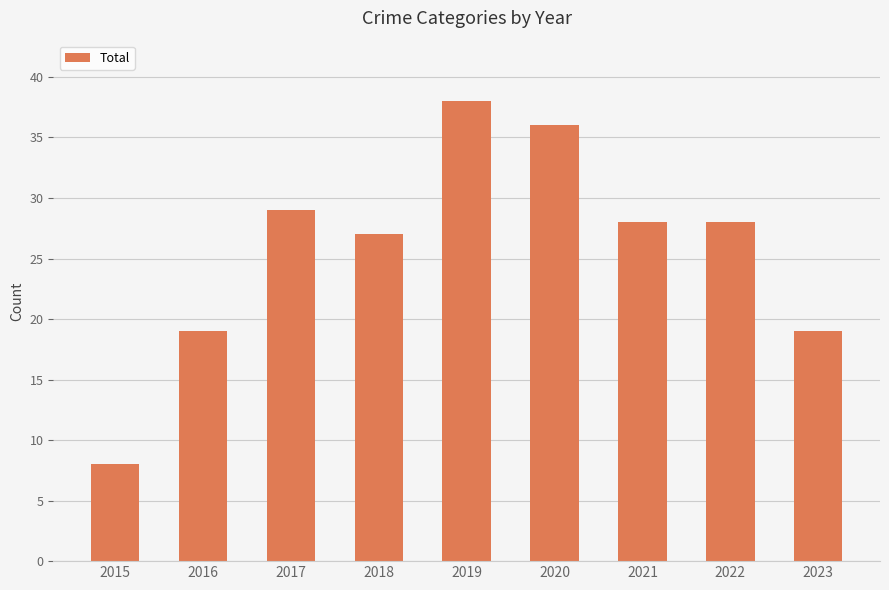

Which label corresponds to the largest value in the chart?

2019